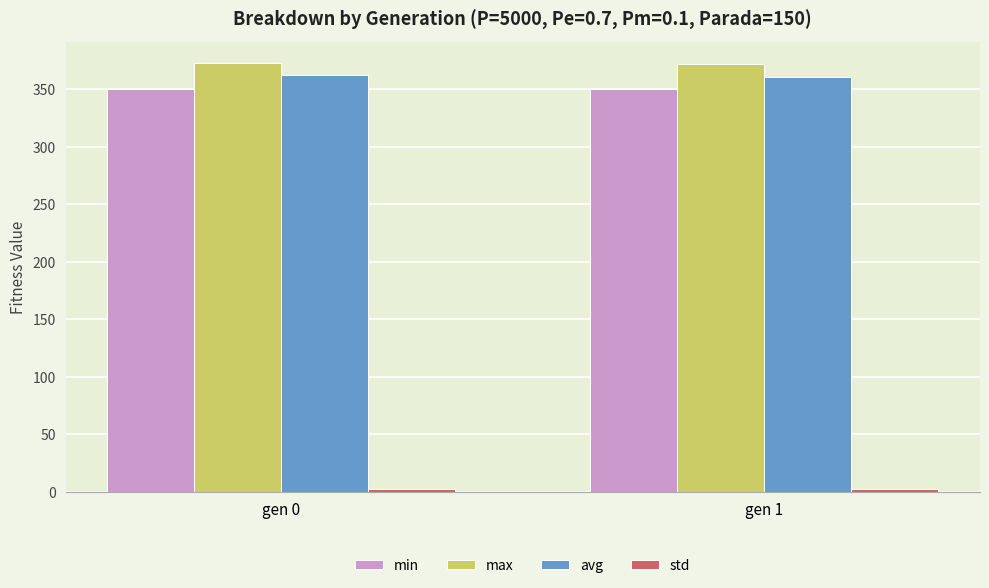

The value of avg at gen 1 is 360.5. True or false?

True